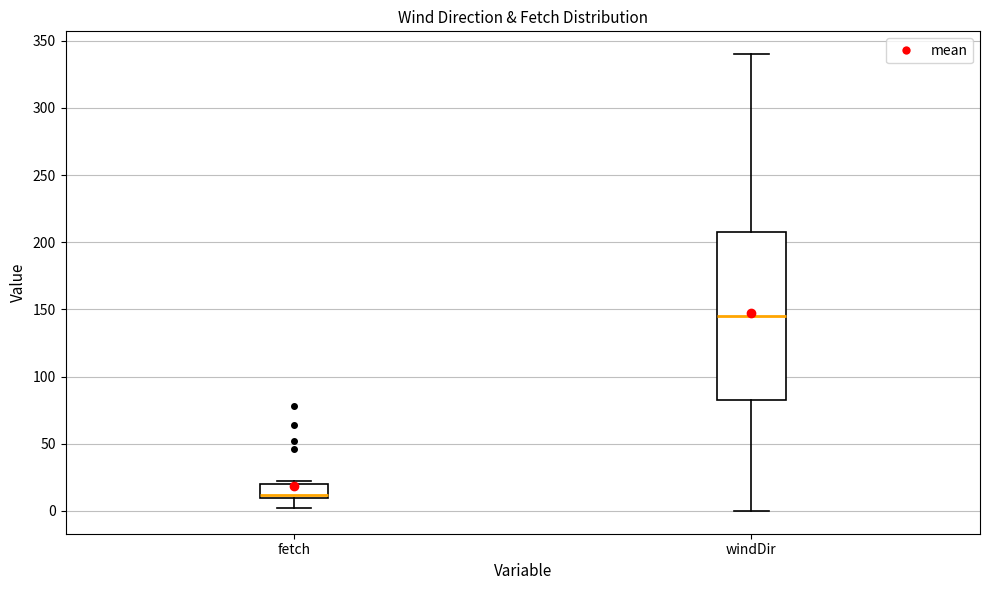

Where does the lower whisker of the box for fetch end on the y-axis? The values are not printed on the chart, so give them approximately, as read against the axis.

0